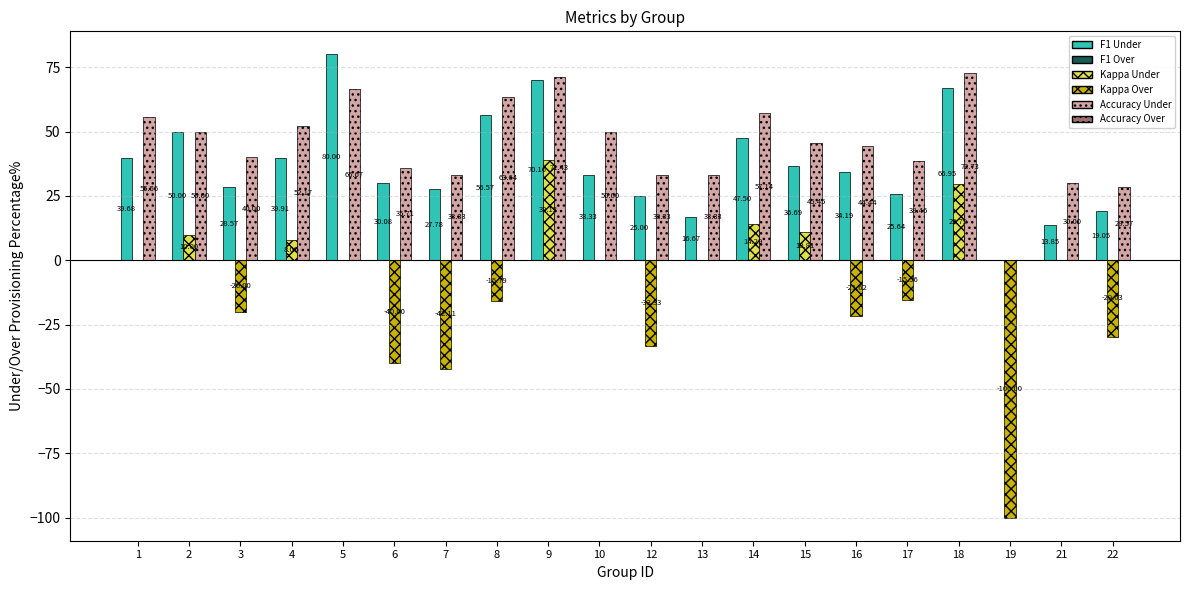

Between 8 and 18, which series saw the biggest shift?

Kappa Under